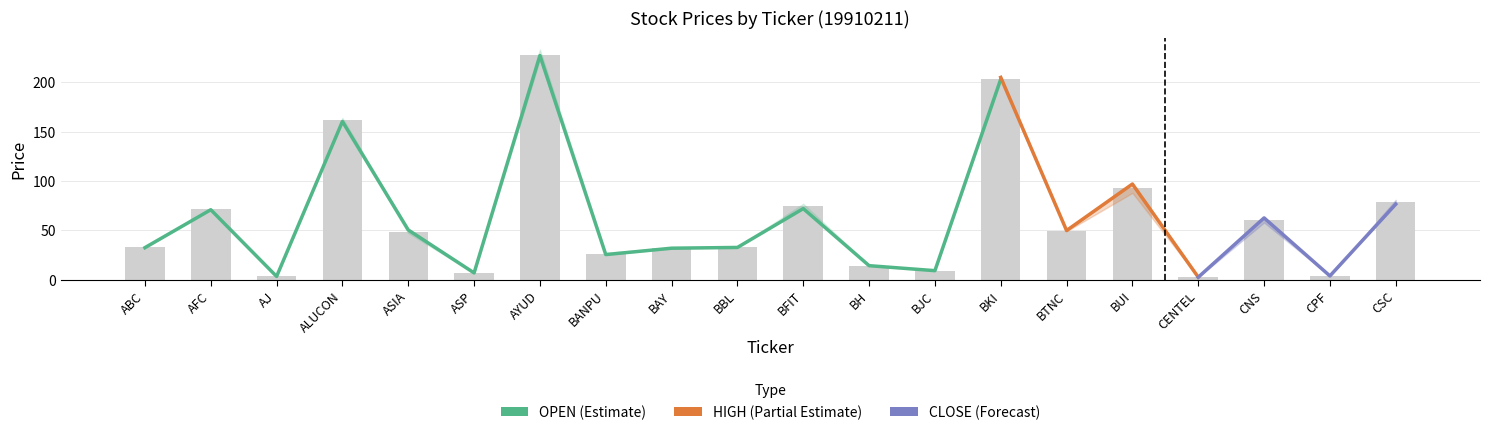

List the labels in order of HIGH value, largest first.

AYUD, BKI, ALUCON, BUI, CSC, BFIT, AFC, CNS, ASIA, BTNC, ABC, BBL, BAY, BANPU, BH, BJC, ASP, CPF, AJ, CENTEL